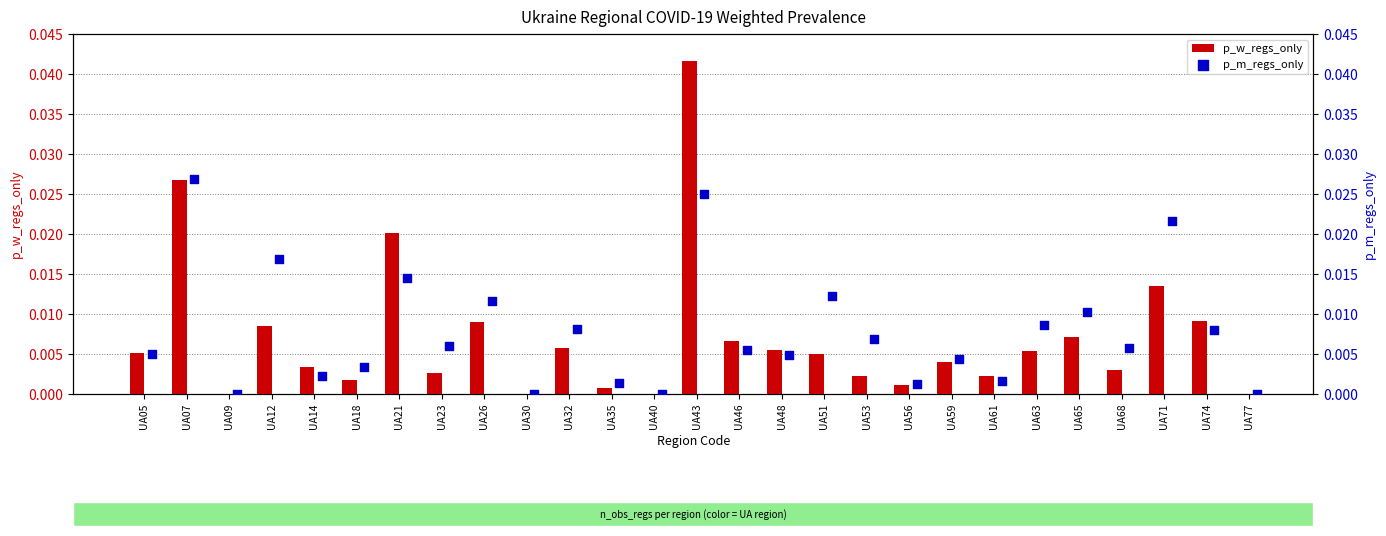

What are all the series names shown in the legend?

p_w_regs_only, p_m_regs_only